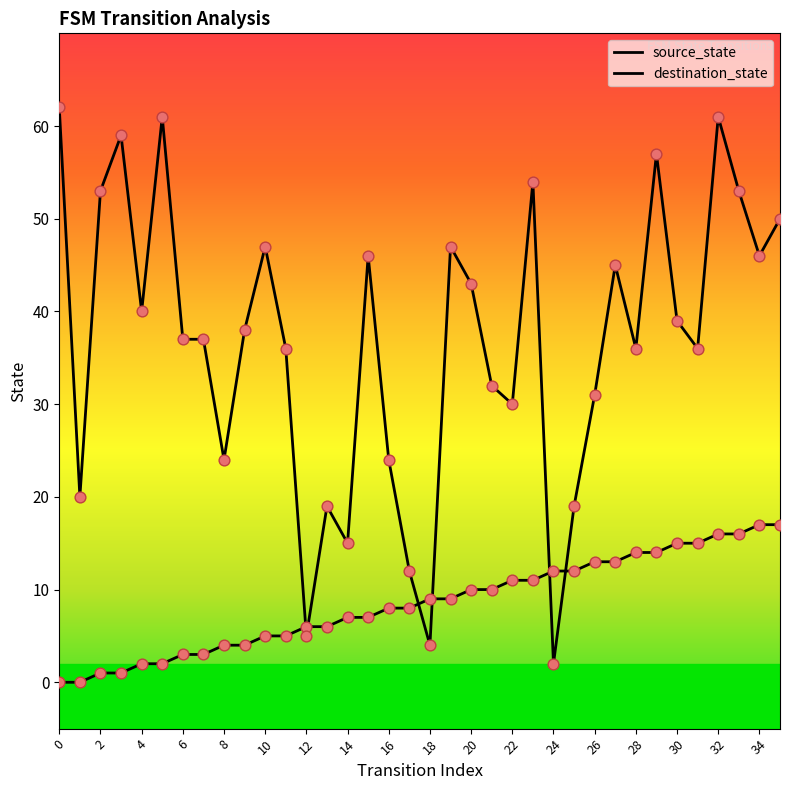

Is this an area chart (filled region under the line)?

No